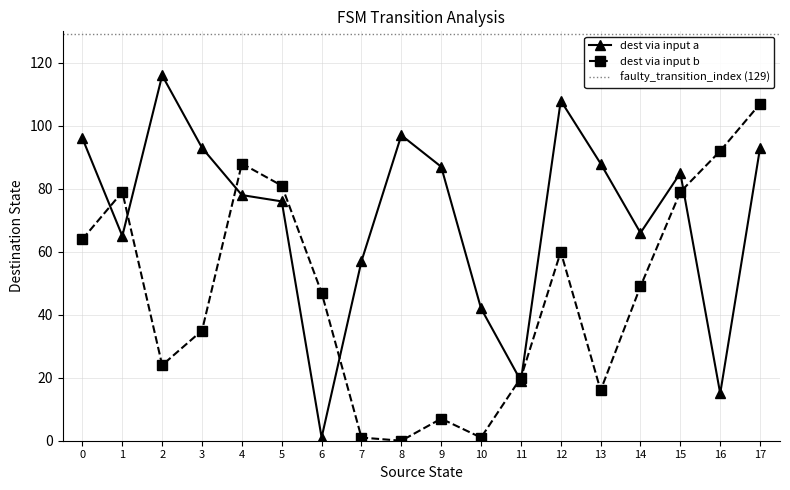

List the series in order of their overall mean, lowest first.

input_num_b, input_num_a